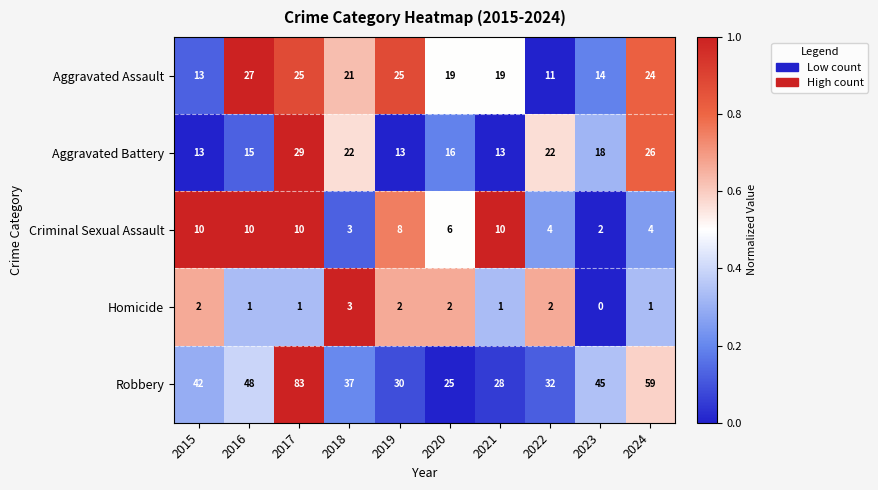

True or false: Aggravated Battery has a value of 7 at 2015.

False